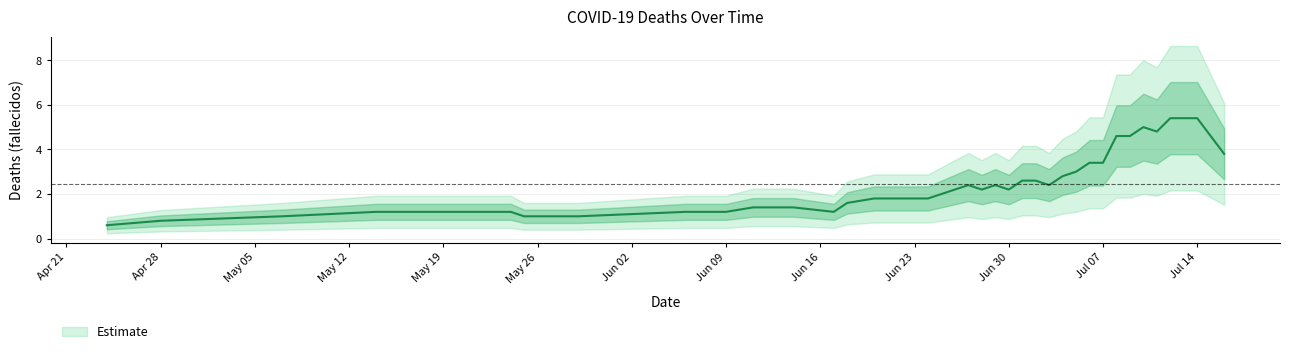

How many data points are less than 2?

18